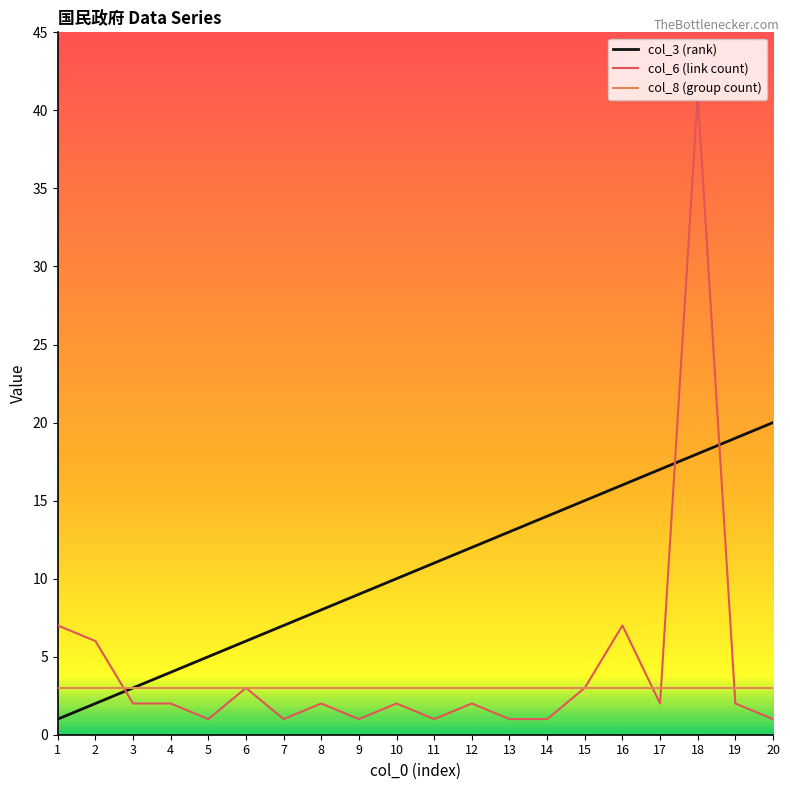

Reading left to right, list all the values displayed in this chart.

col_3 (rank): 1=1	2=2	3=3	4=4	5=5	6=6	7=7	8=8	9=9	10=10	11=11	12=12	13=13	14=14	15=15	16=16	17=17	18=18	19=19	20=20
col_6 (link count): 1=7	2=6	3=2	4=2	5=1	6=3	7=1	8=2	9=1	10=2	11=1	12=2	13=1	14=1	15=3	16=7	17=2	18=41	19=2	20=1
col_8 (group count): 1=3	2=3	3=3	4=3	5=3	6=3	7=3	8=3	9=3	10=3	11=3	12=3	13=3	14=3	15=3	16=3	17=3	18=3	19=3	20=3